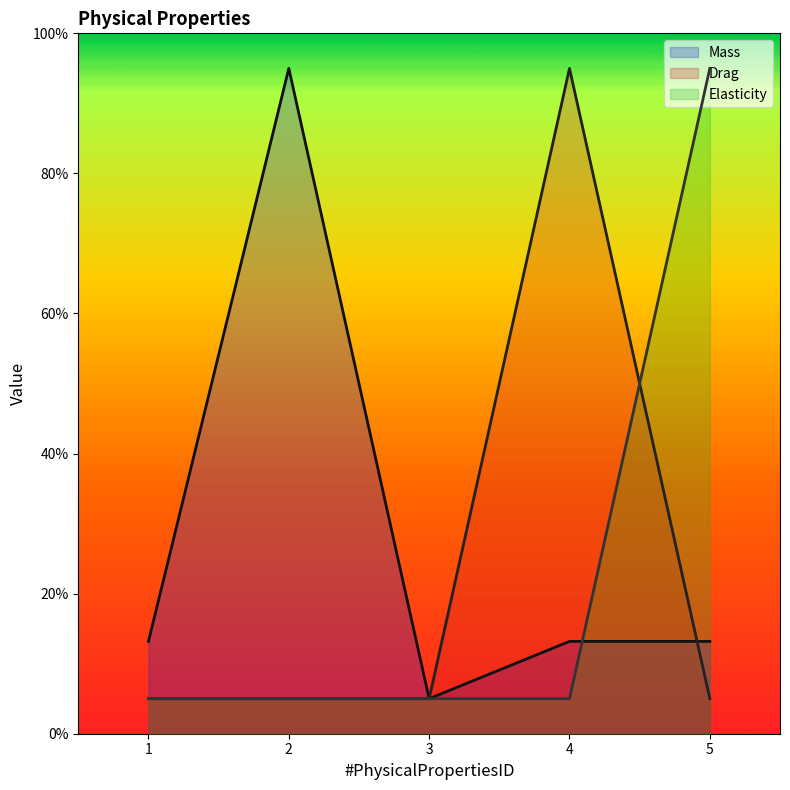

How many times do Mass and Elasticity cross each other?

1